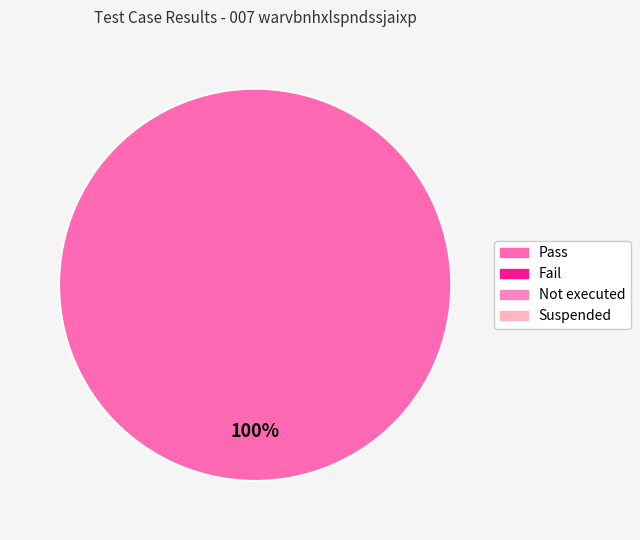

Is there any slice that represents more than half of the pie?

Yes